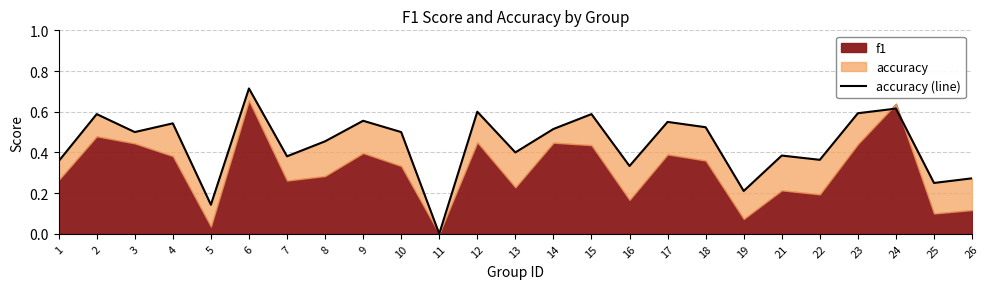

Where is the first local minimum?

3